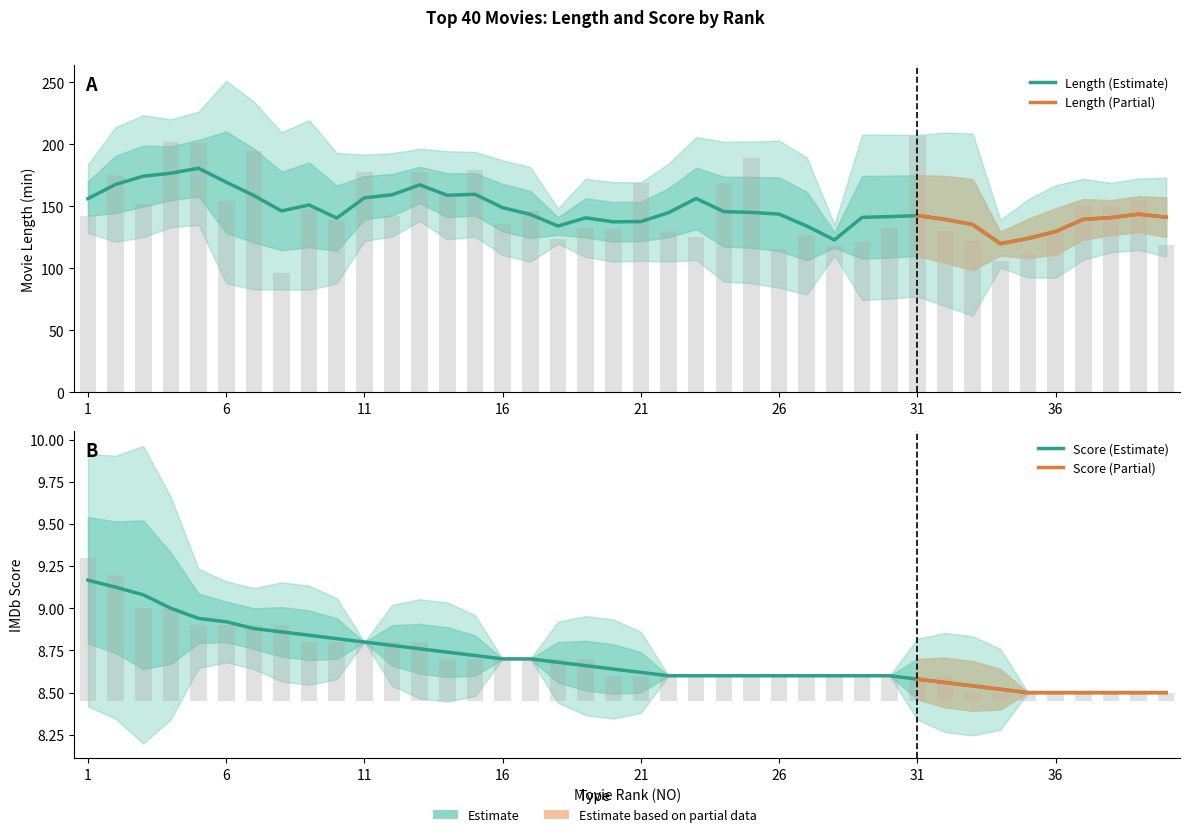

Is it true that LENGTH equals 171.6 at 26?

False